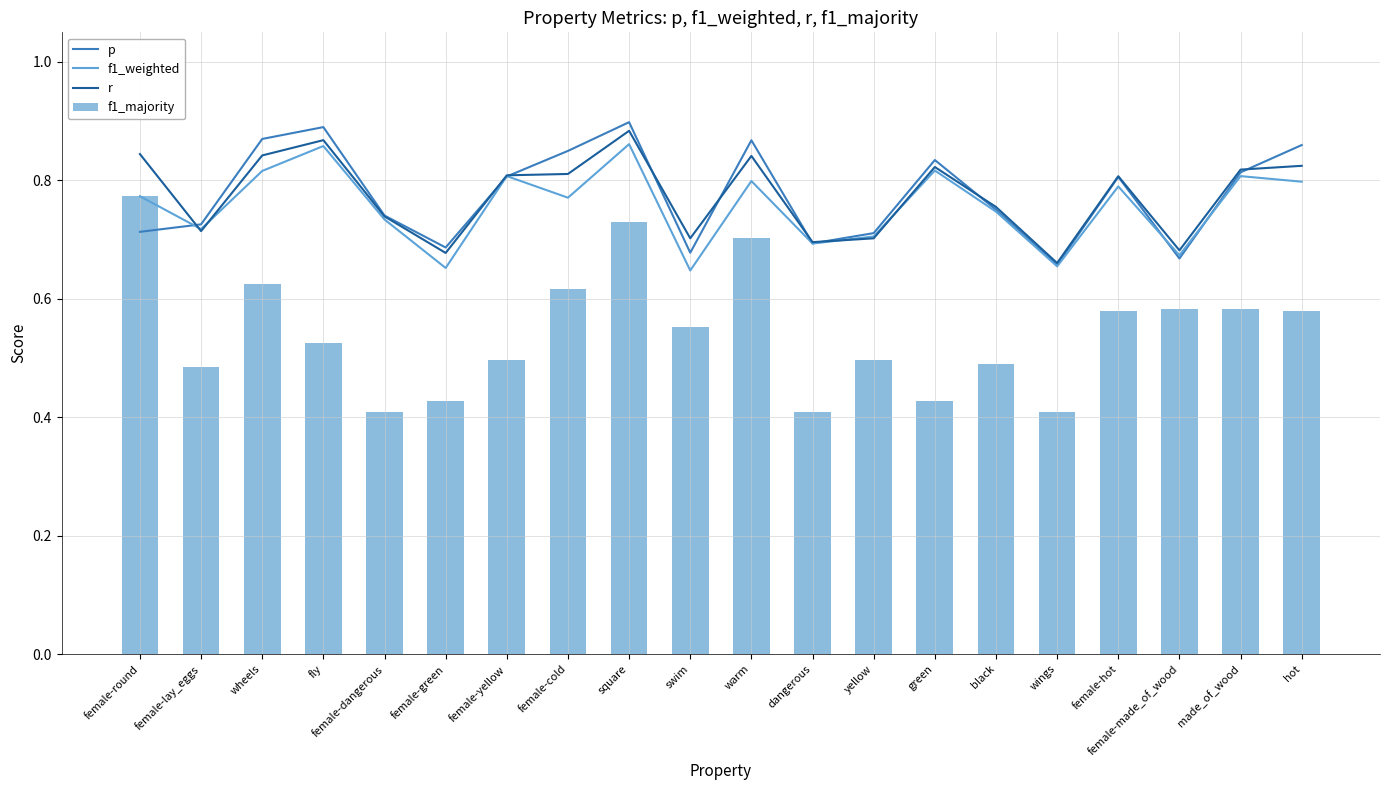

What is the highest value of the f1_weighted series?

0.9